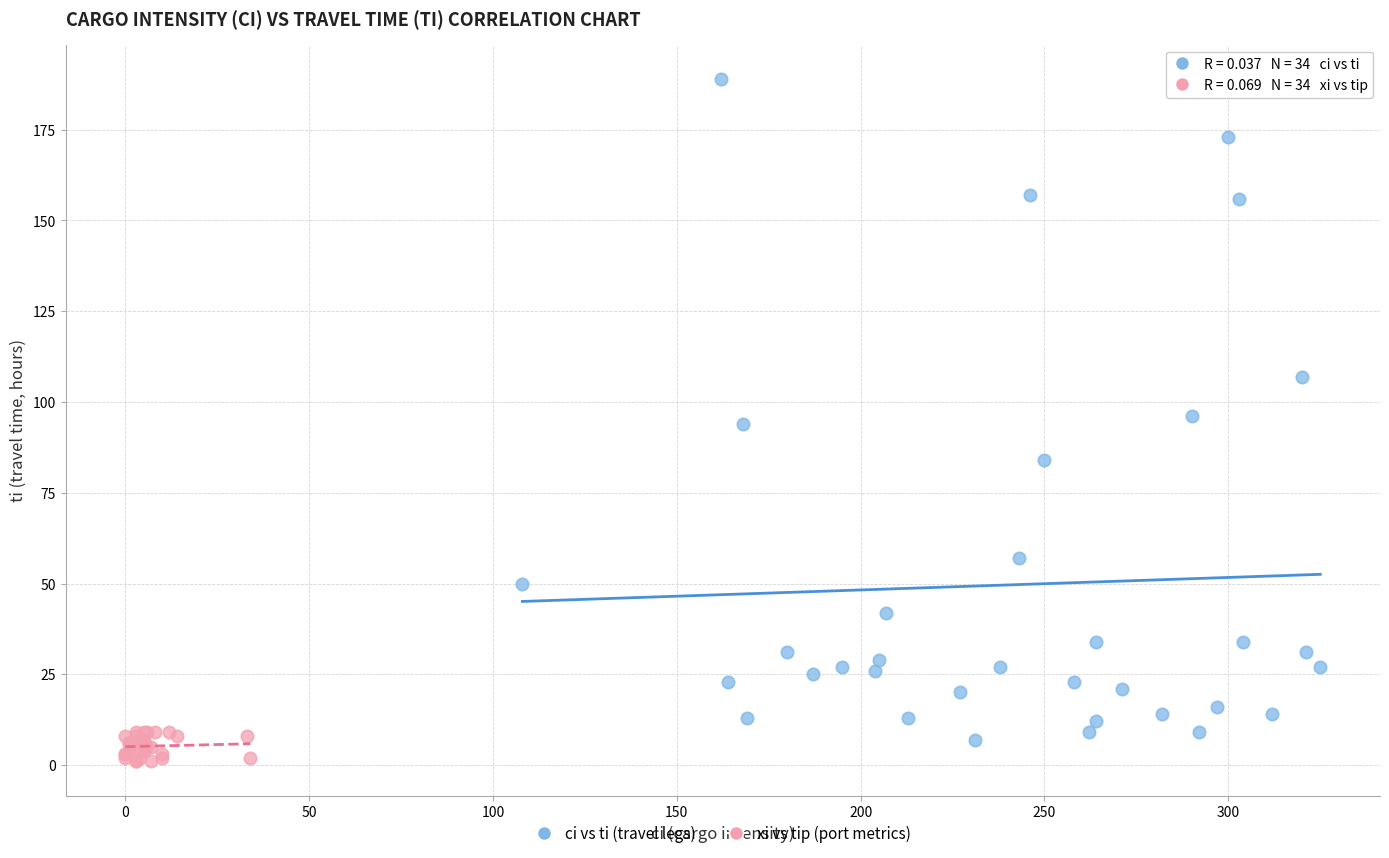

Which series contains the highest Y value?

ci vs ti (travel legs)